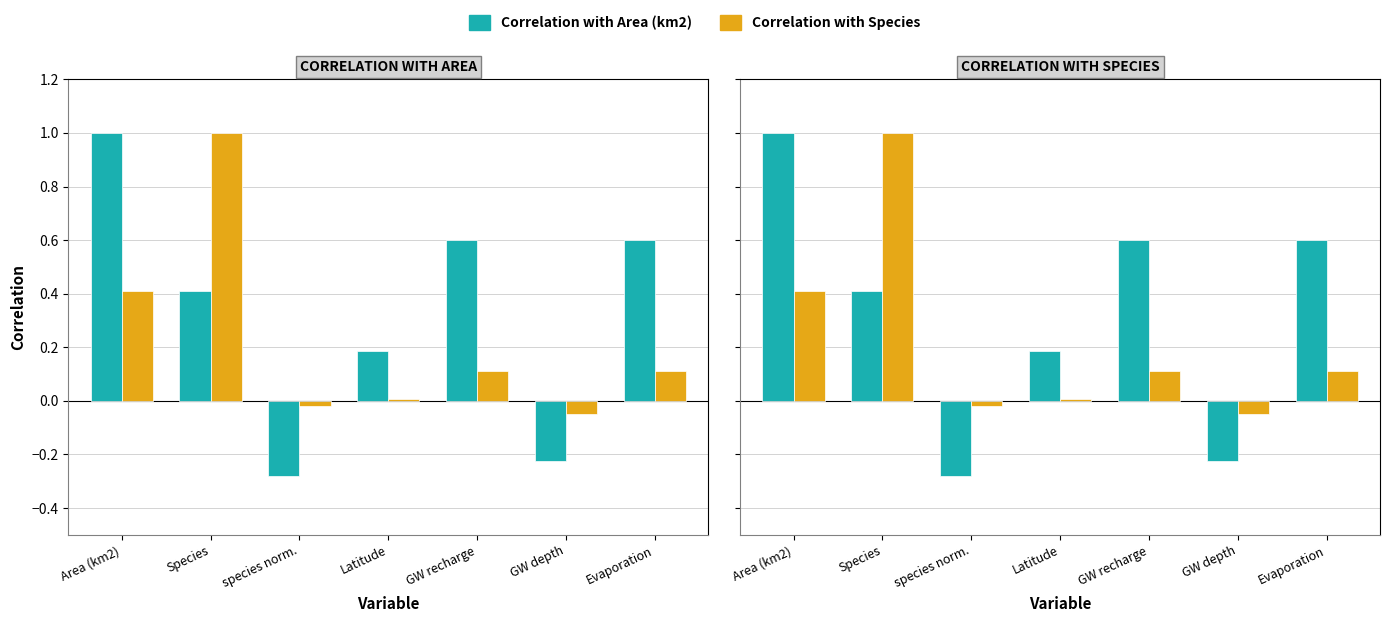

Which series has the widest spread of values?

Correlation with Area (km2)